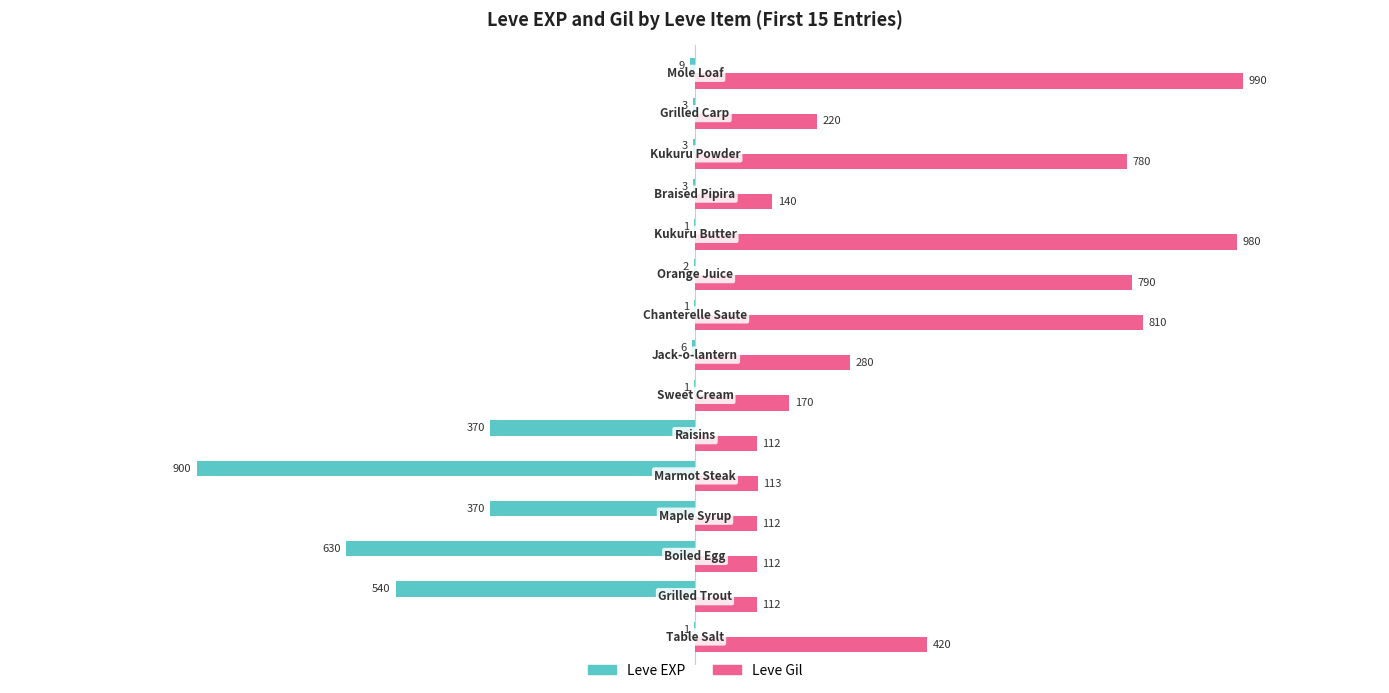

What is the sum of all Leve Gil values?

6141